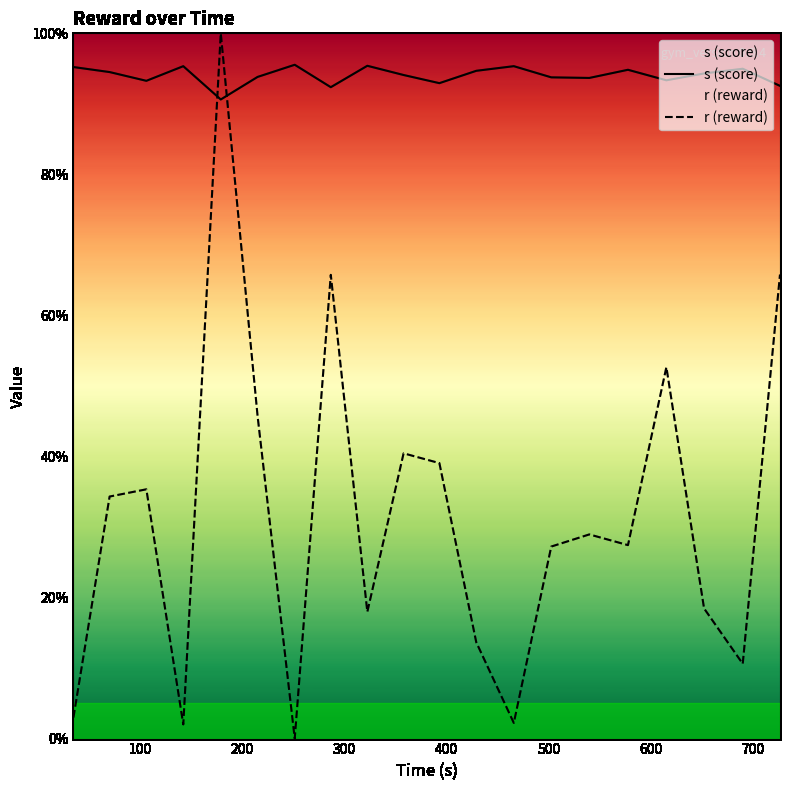

Which series has the largest range (max minus min)?

r (reward)